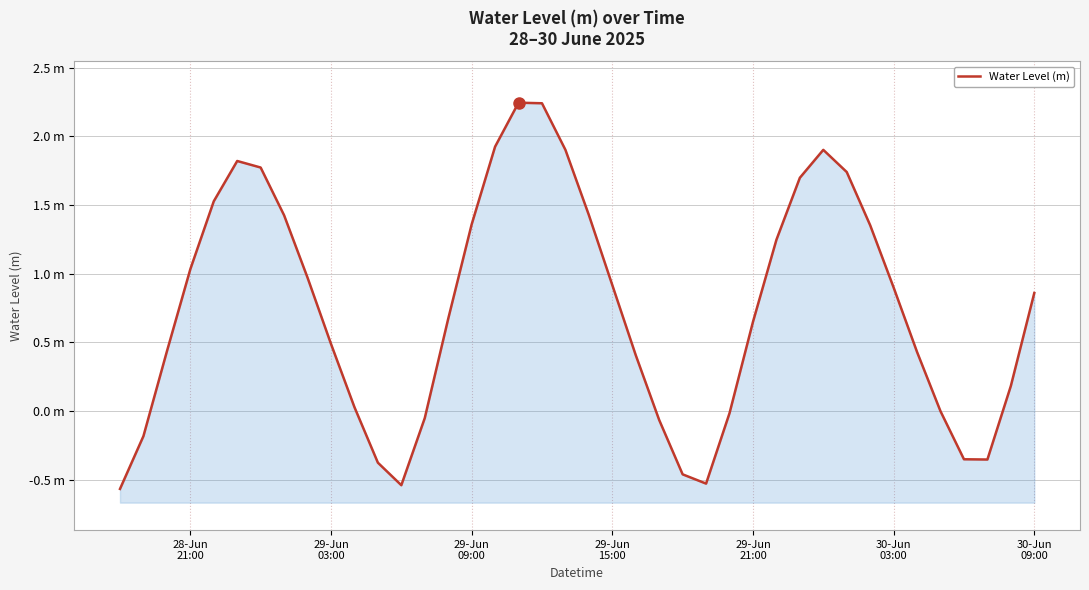

How many points are higher than both their immediate neighbors (excluding endpoints)?

3